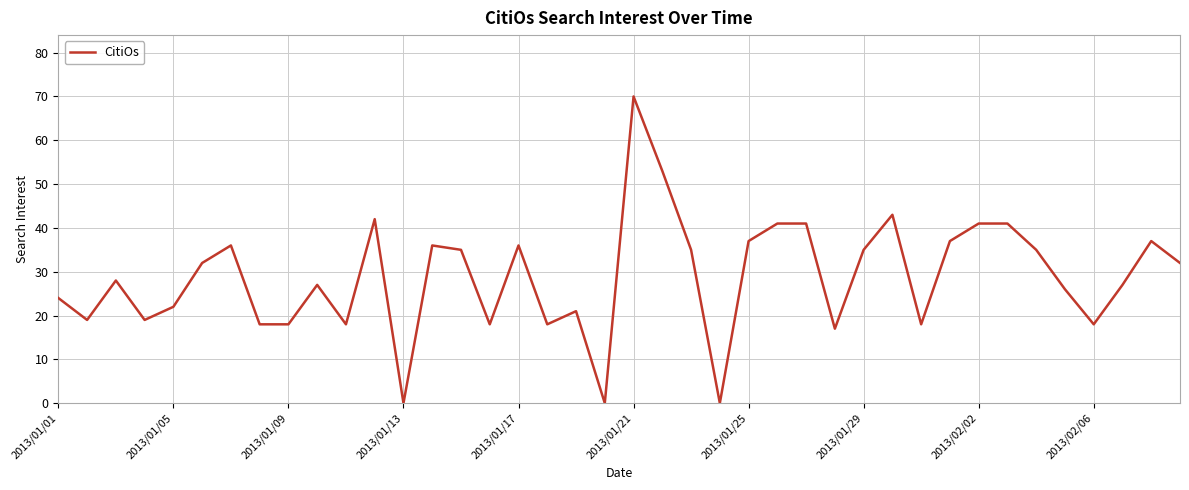

What is the maximum value shown in the chart?

70